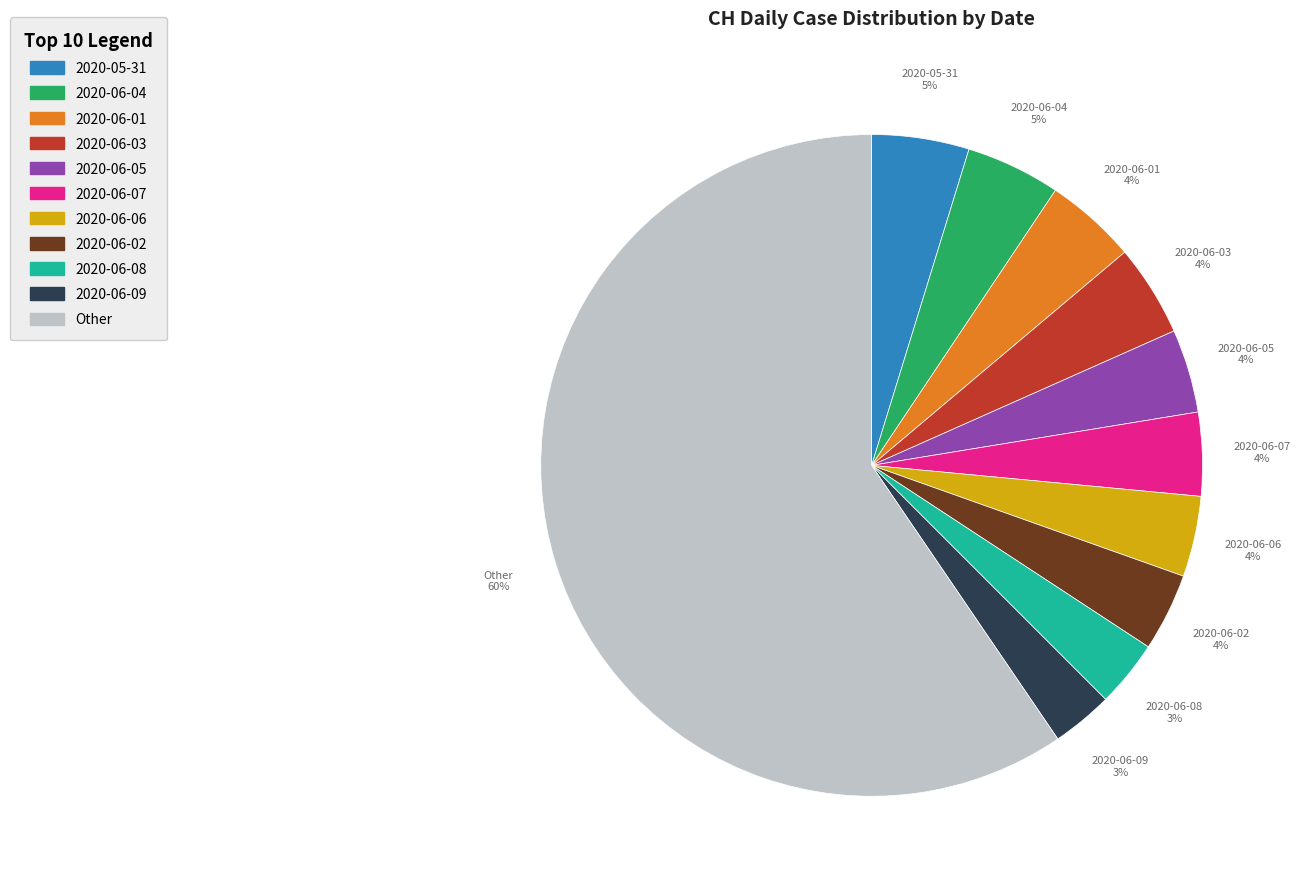

Is there a majority slice in this chart?

Yes